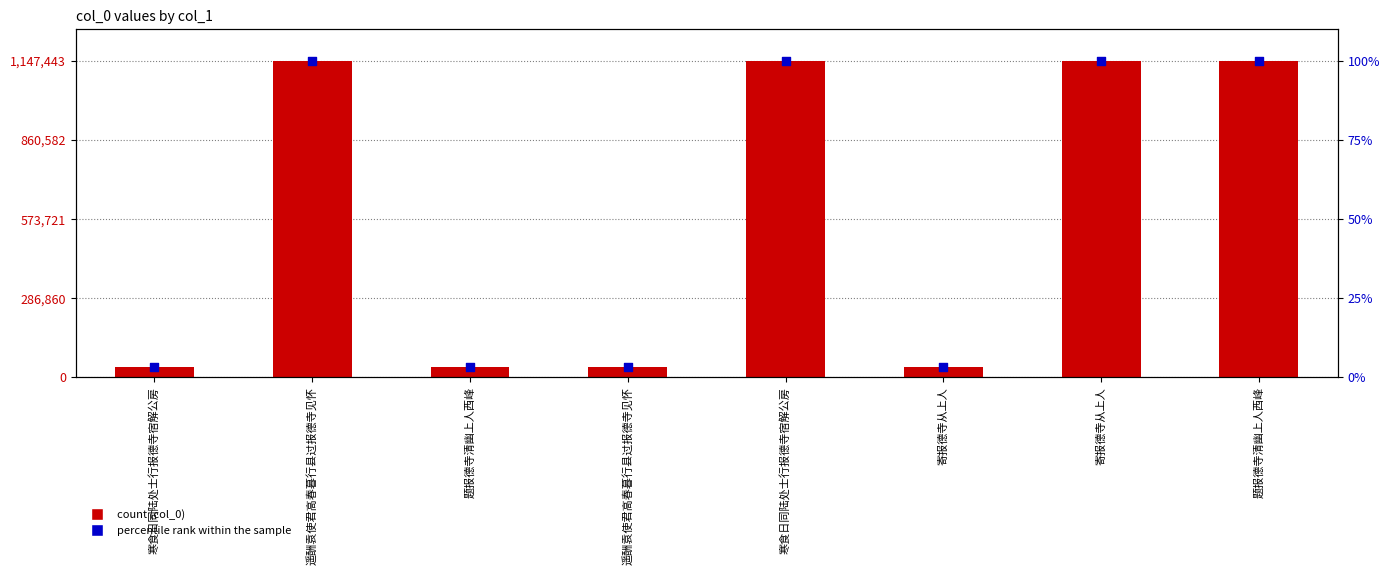

Which series has the largest total across all categories?

col_0